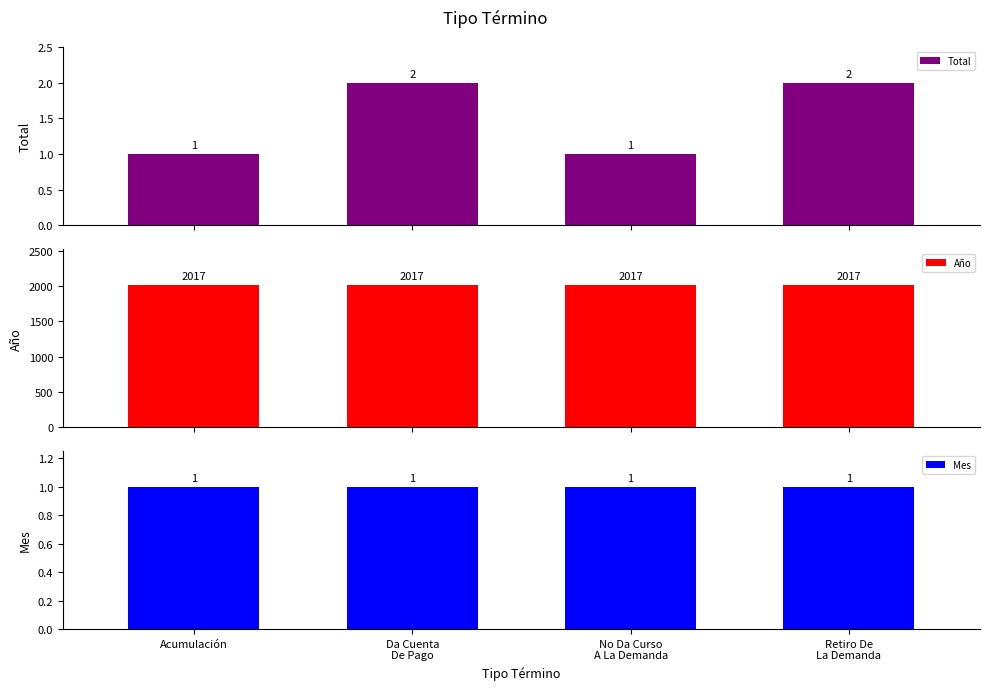

Which category has the lowest value in the Año series?

Acumulación